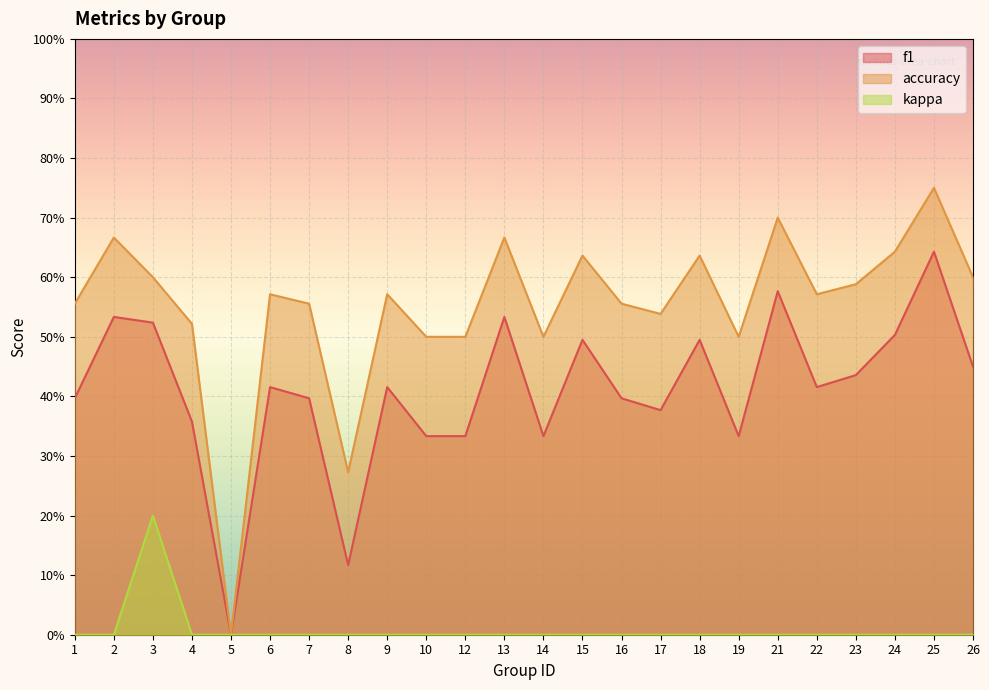

True or false: kappa and accuracy intersect in this chart.

False